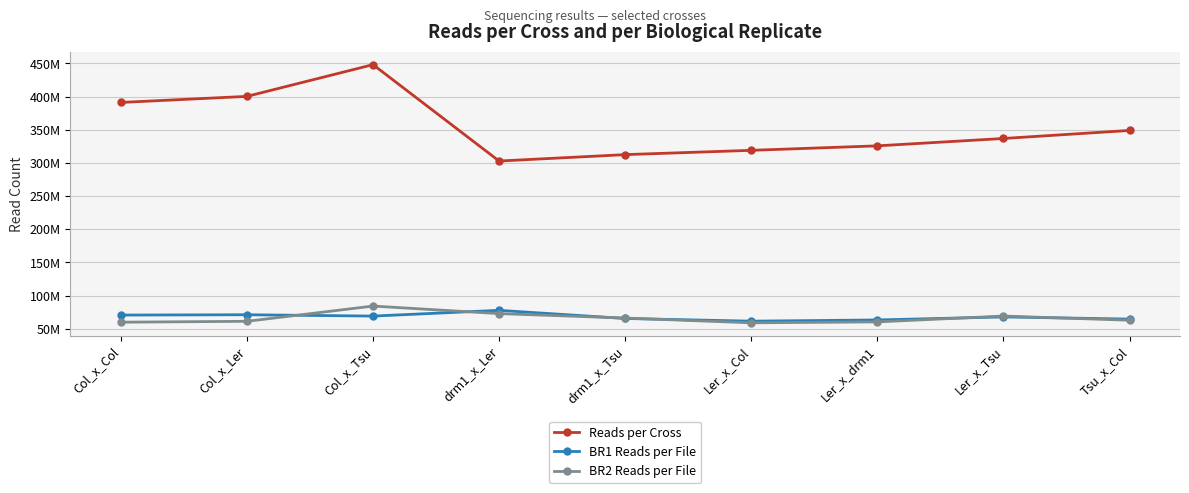

What is the difference between the highest and lowest values at Tsu_x_Col?

286101234